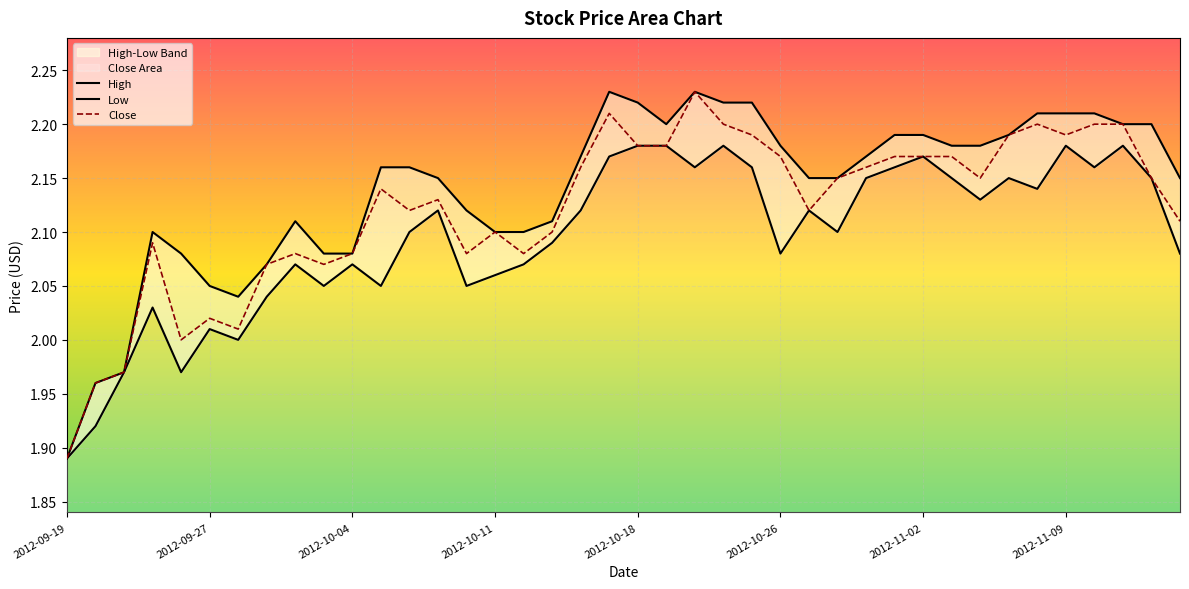

At which label does Close reach its minimum?

2012-09-19